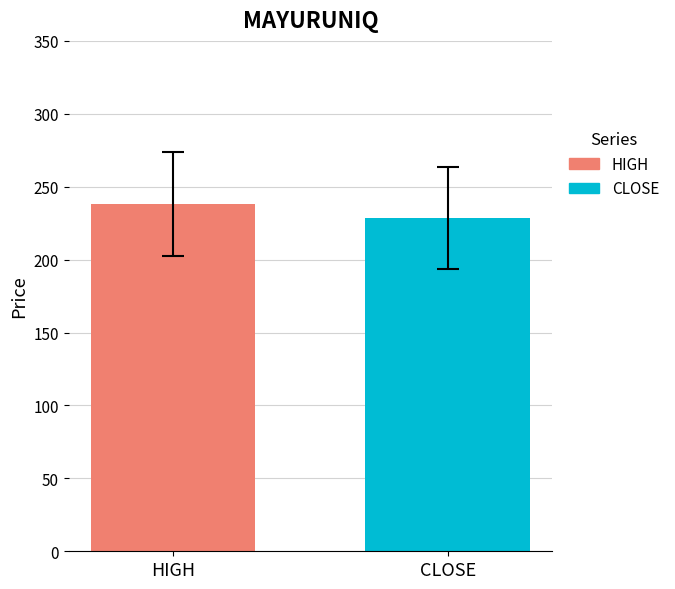

What is the smallest value displayed?

228.6